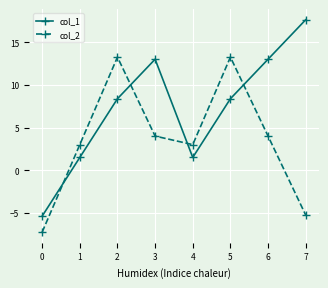

At how many categories does at least one series exceed 0?

7